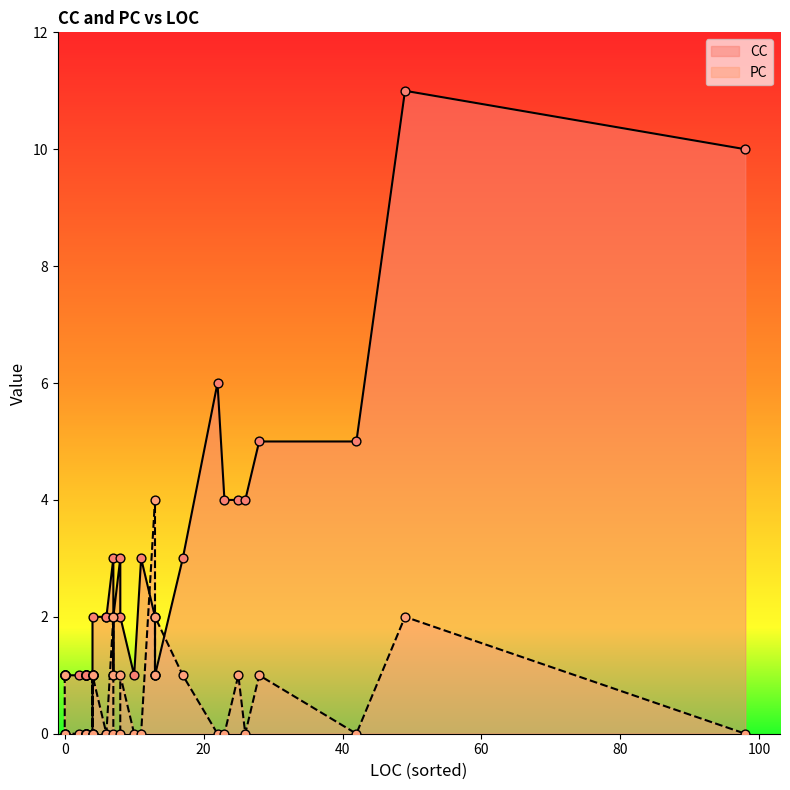

Is the value of CC at 98 greater than the value of PC at 2?

Yes